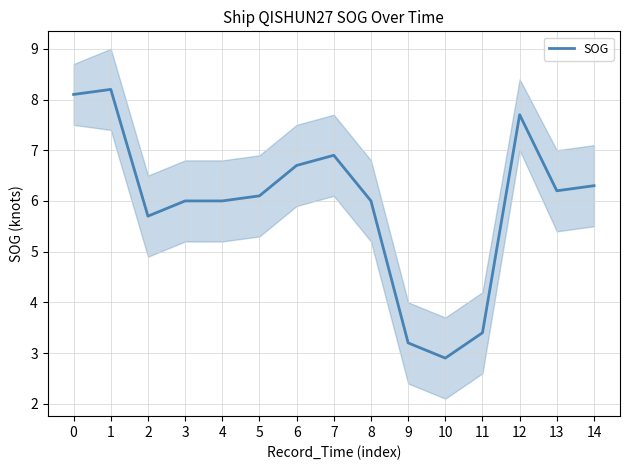

Rank the categories by value from highest to lowest.

1, 0, 12, 7, 6, 14, 13, 5, 3, 4, 8, 2, 11, 9, 10